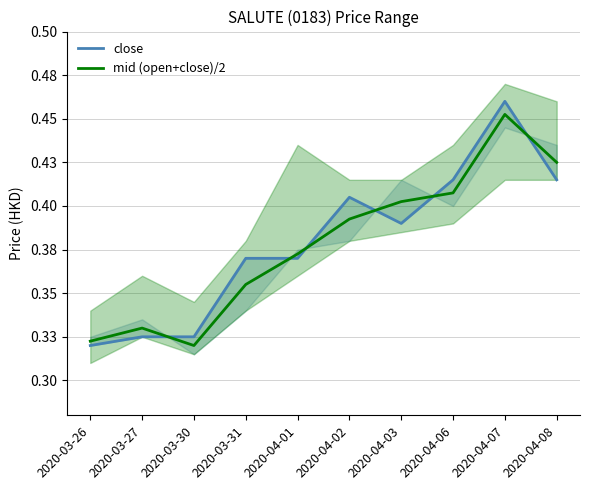

What is the difference between the second highest and second lowest values in the mid (open+close)/2 series?

0.1